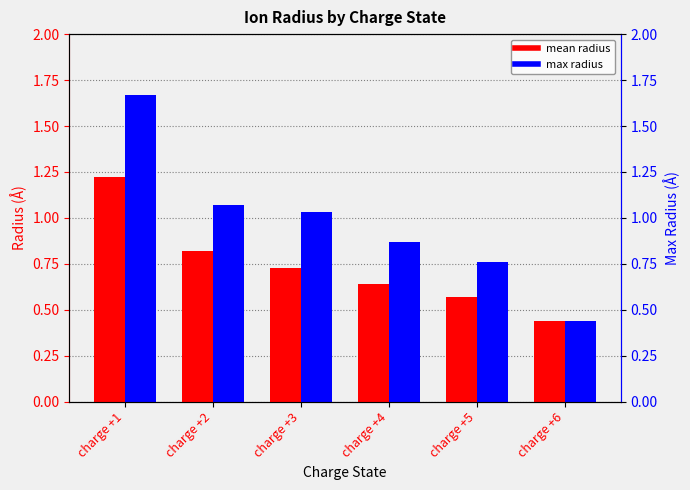

What are all the series names shown in the legend?

mean radius, max radius